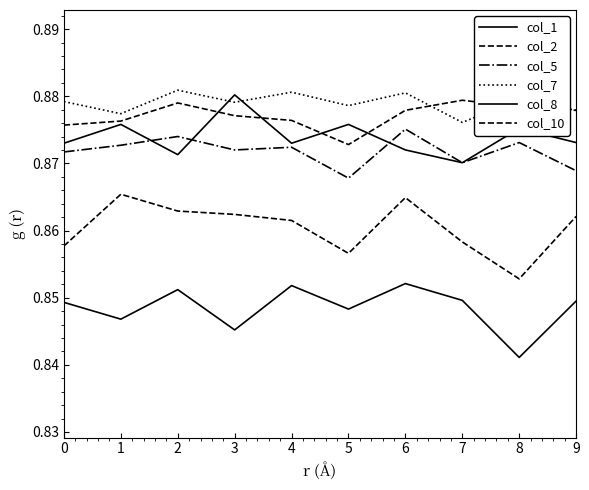

Which series has the largest total across all categories?

col_7